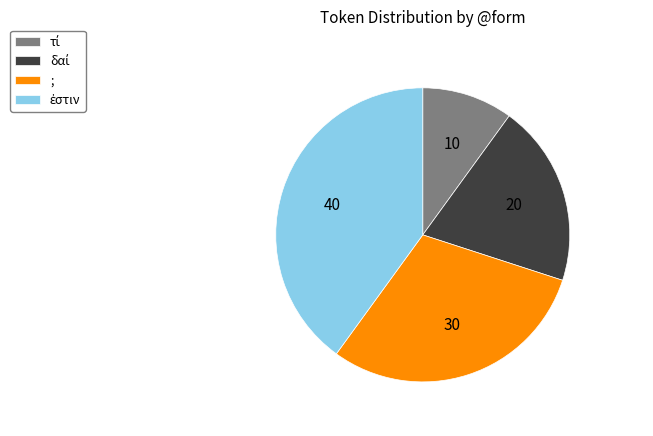

Is there a majority slice in this chart?

No